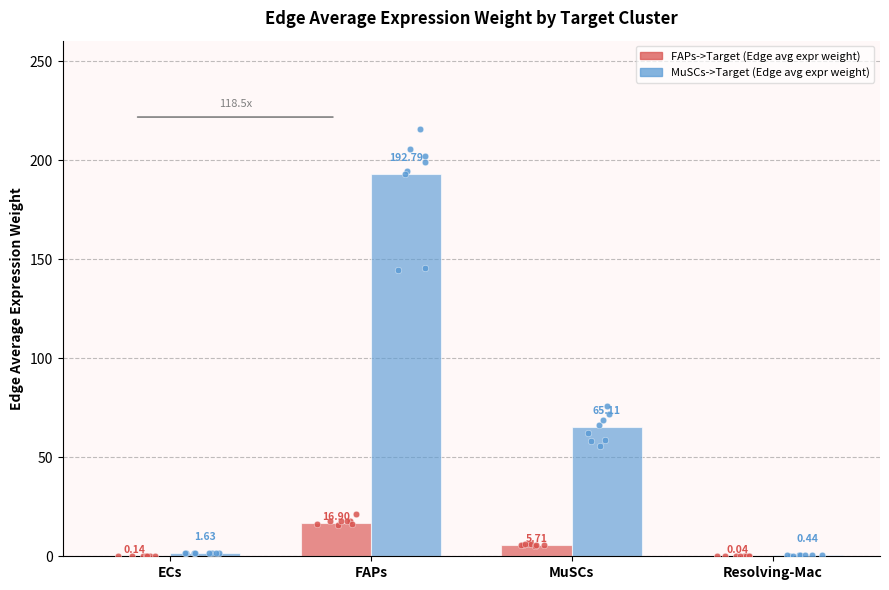

What are all the series names shown in the legend?

FAPs->Target (Edge avg expr weight), MuSCs->Target (Edge avg expr weight)